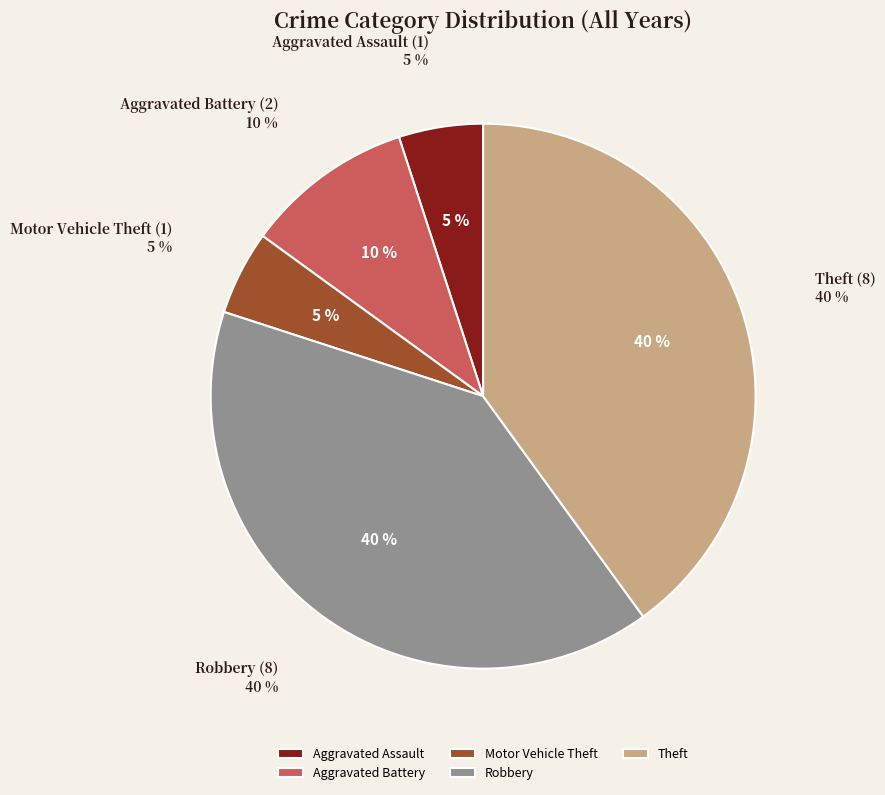

What percentage is the Motor Vehicle Theft slice, to the nearest percent?

5%